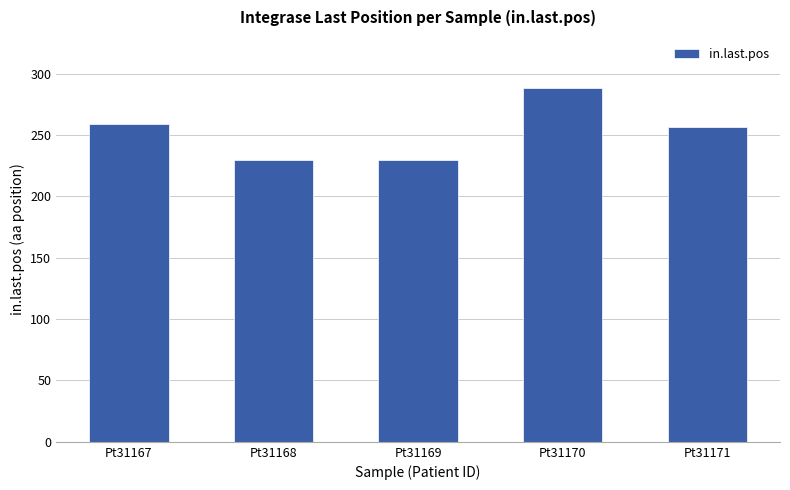

What is the smallest value displayed?

230